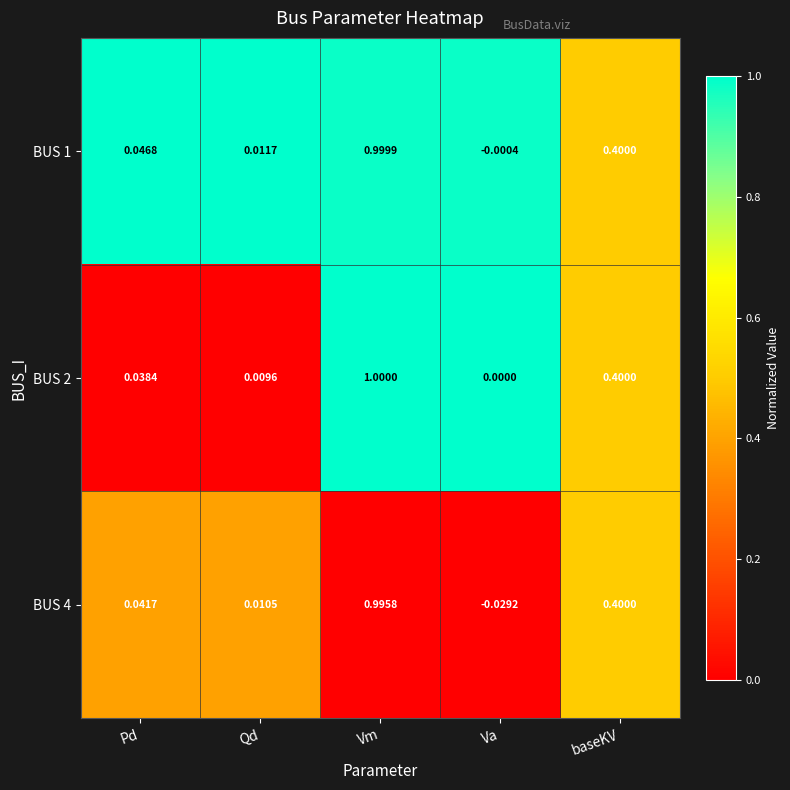

Is the value of BUS 2 at Va greater than the value of BUS 1 at baseKV?

No